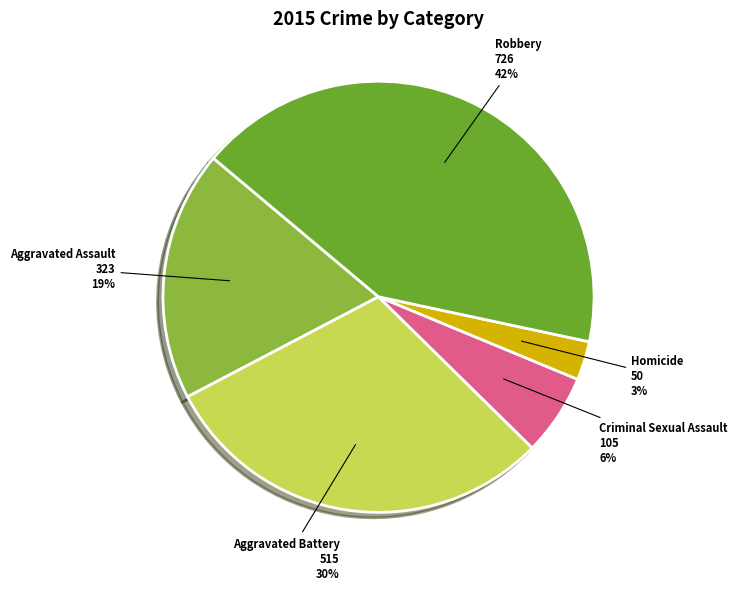

Which category has the smallest portion of the pie?

Homicide